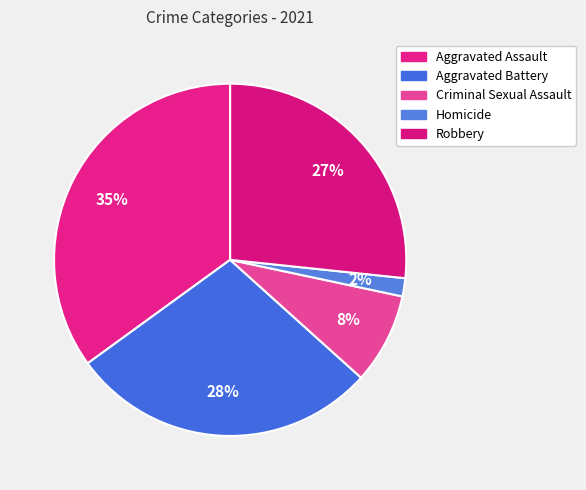

What is the ratio of the value at Homicide to the value at Robbery?

0.1